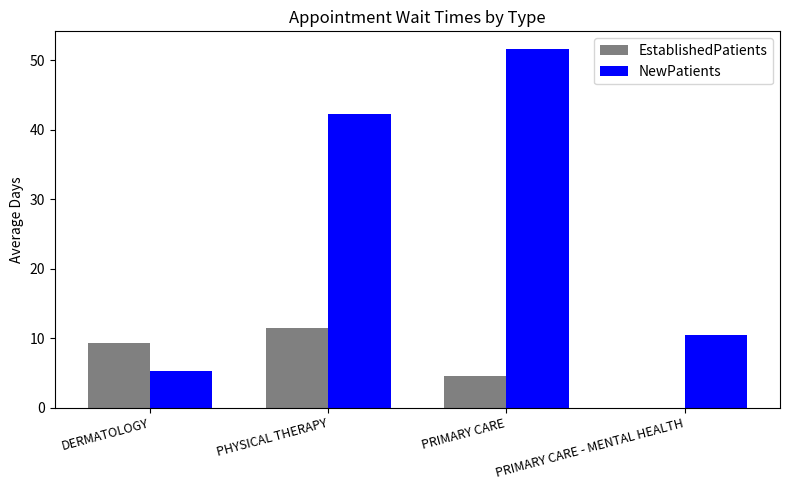

Between PHYSICAL THERAPY and PRIMARY CARE - MENTAL HEALTH, which series saw the biggest shift?

NewPatients